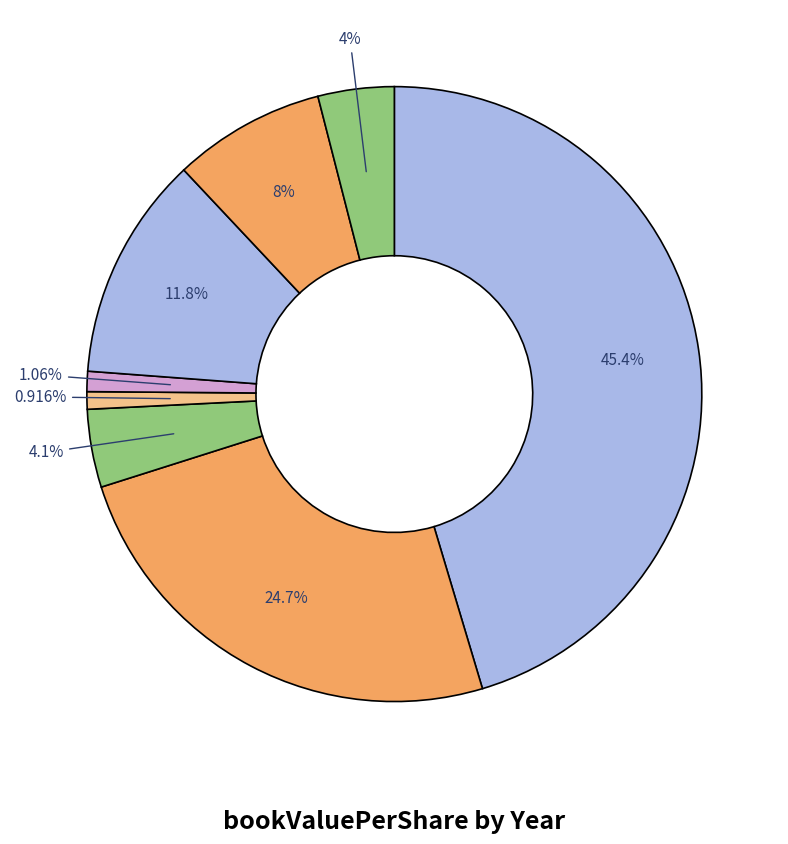

How many slices are in this pie chart?

8